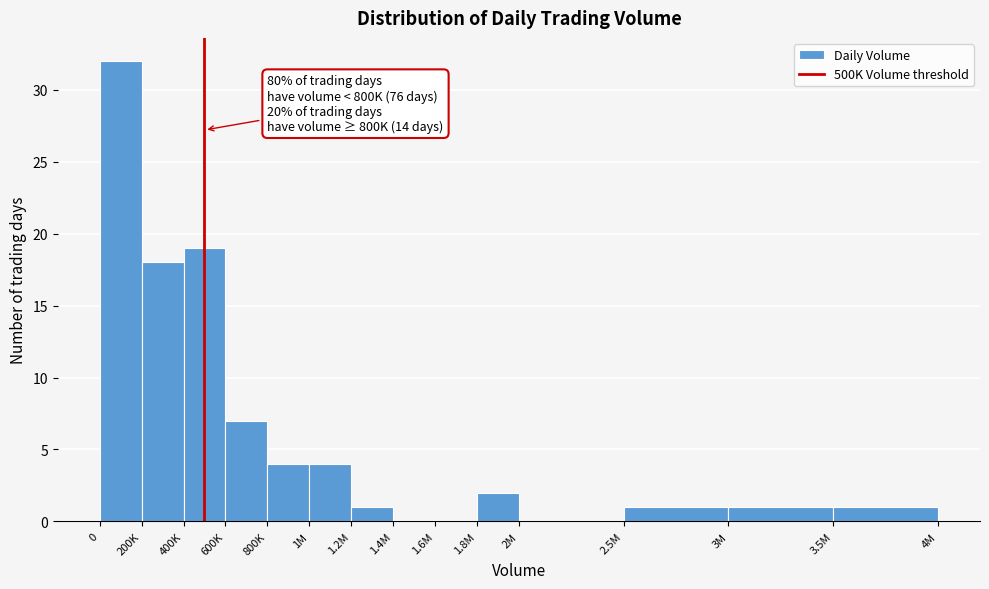

Reading right to left, extract all data points from this chart.

3.5M=1	3M=1	2.5M=1	2M=0	1.8M=2	1.6M=0	1.4M=0	1.2M=1	1M=4	800K=4	600K=7	400K=19	200K=18	0=32